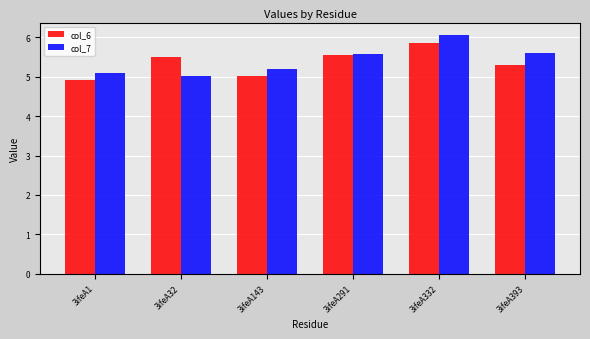

What are all the series names shown in the legend?

col_6, col_7